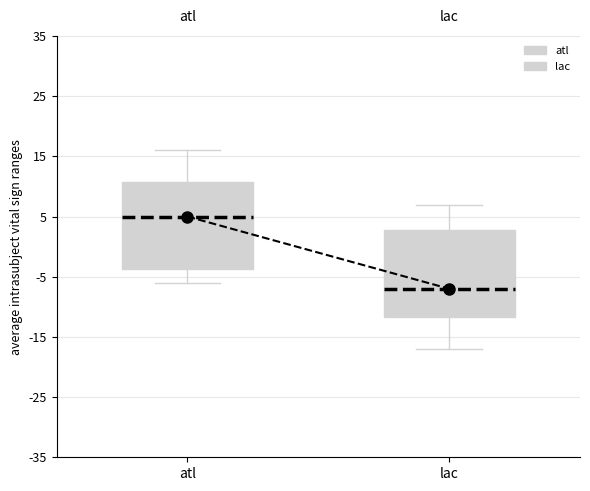

Reading left to right, read every box against the y-axis: the position of its median line, the range the box covers, and the ends of its whiskers. The values are not printed on the chart, so give them approximately, as read against the axis.

atl: median 5, box -4 to 11, whiskers -6 to 16
lac: median -7, box -12 to 3, whiskers -17 to 7